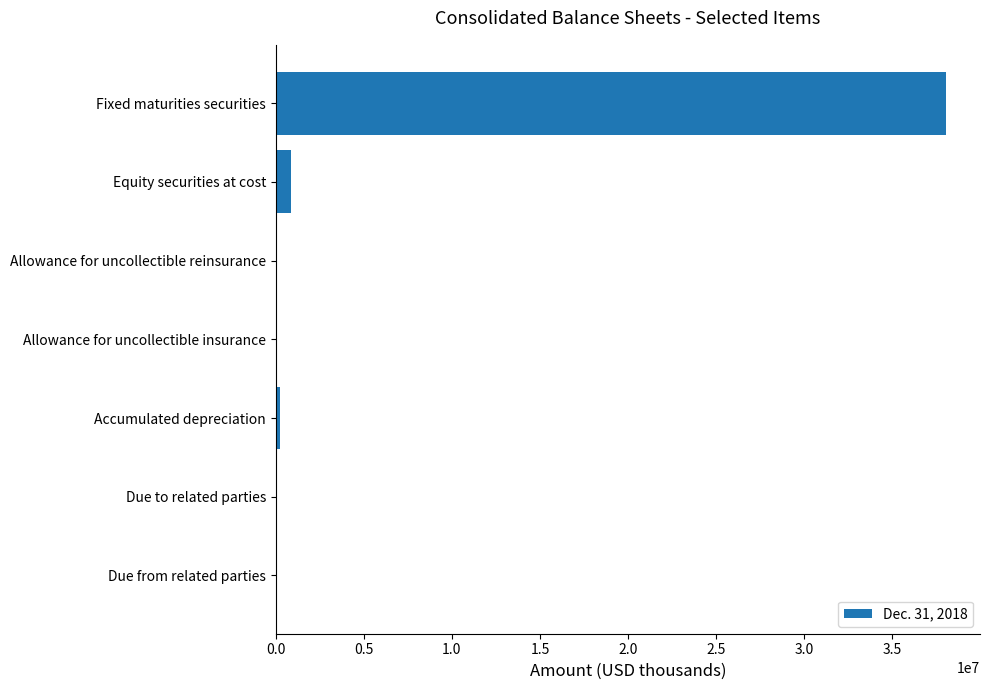

How many distinct data groups are displayed?

1